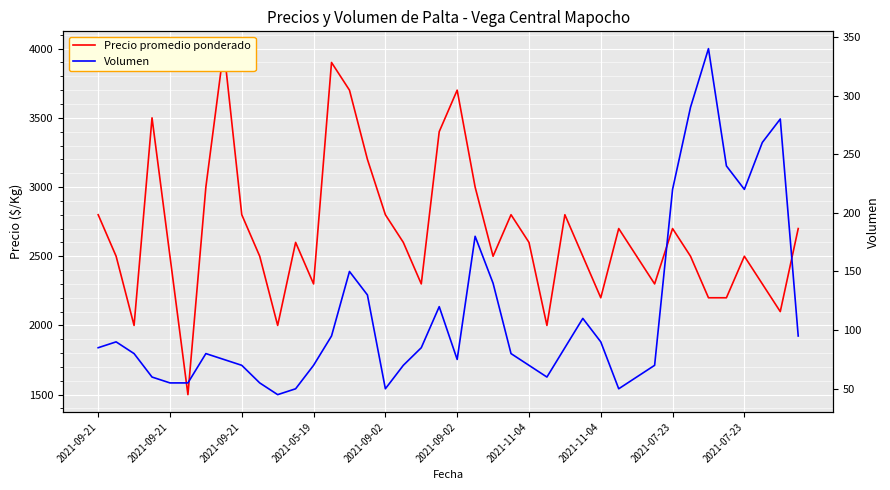

Rank the series by their maximum value, from lowest to highest.

Volumen, Precio promedio ponderado